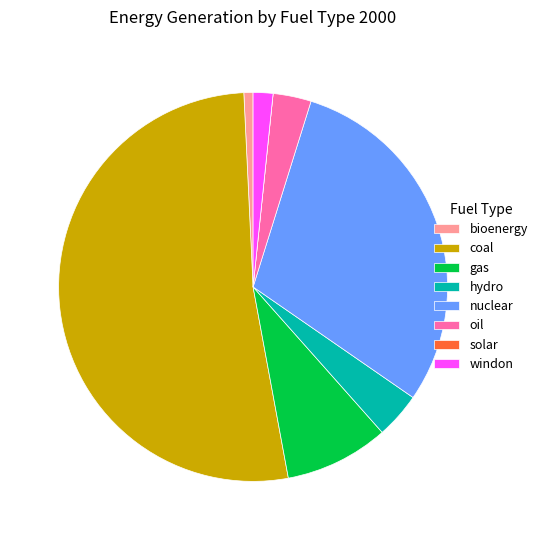

Is it true that nuclear is 30% of the pie?

True